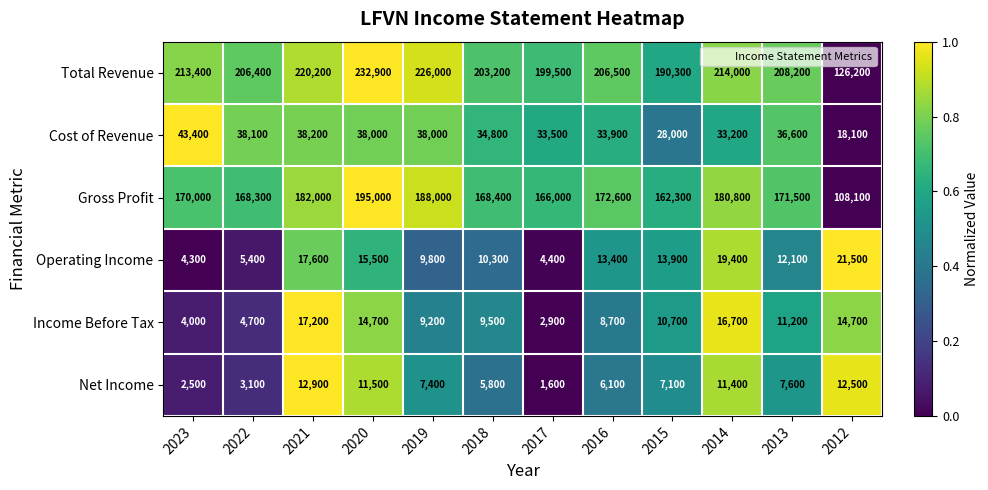

Is the value of Operating Income at 2023 greater than the value of Net Income at 2019?

No